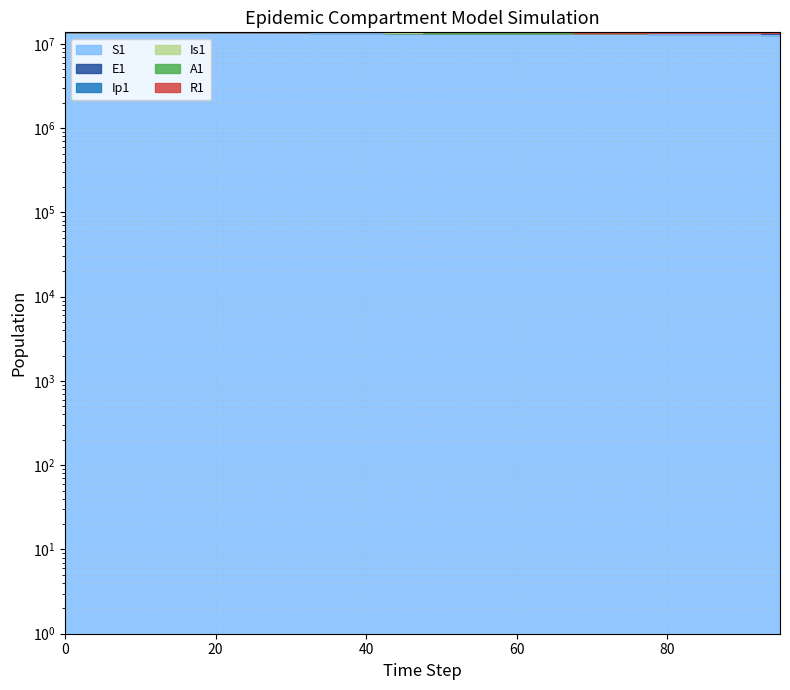

How many series are shown in this chart?

6